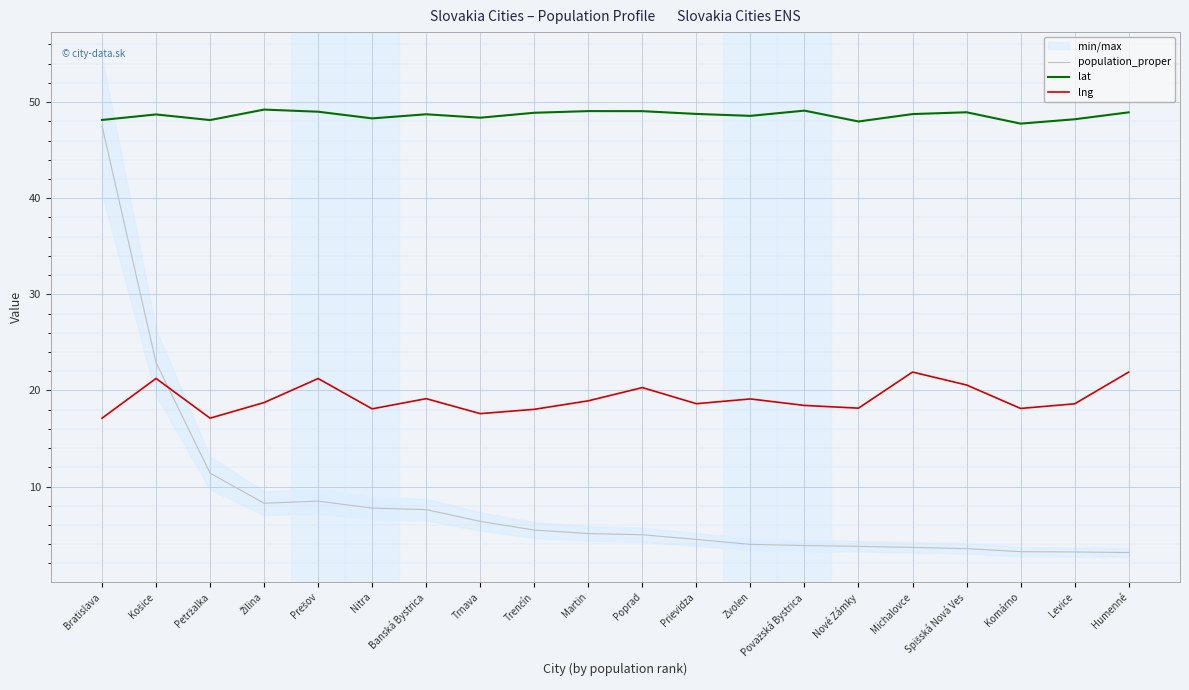

List the series in order of their peak value, highest first.

lat, population_proper, lng